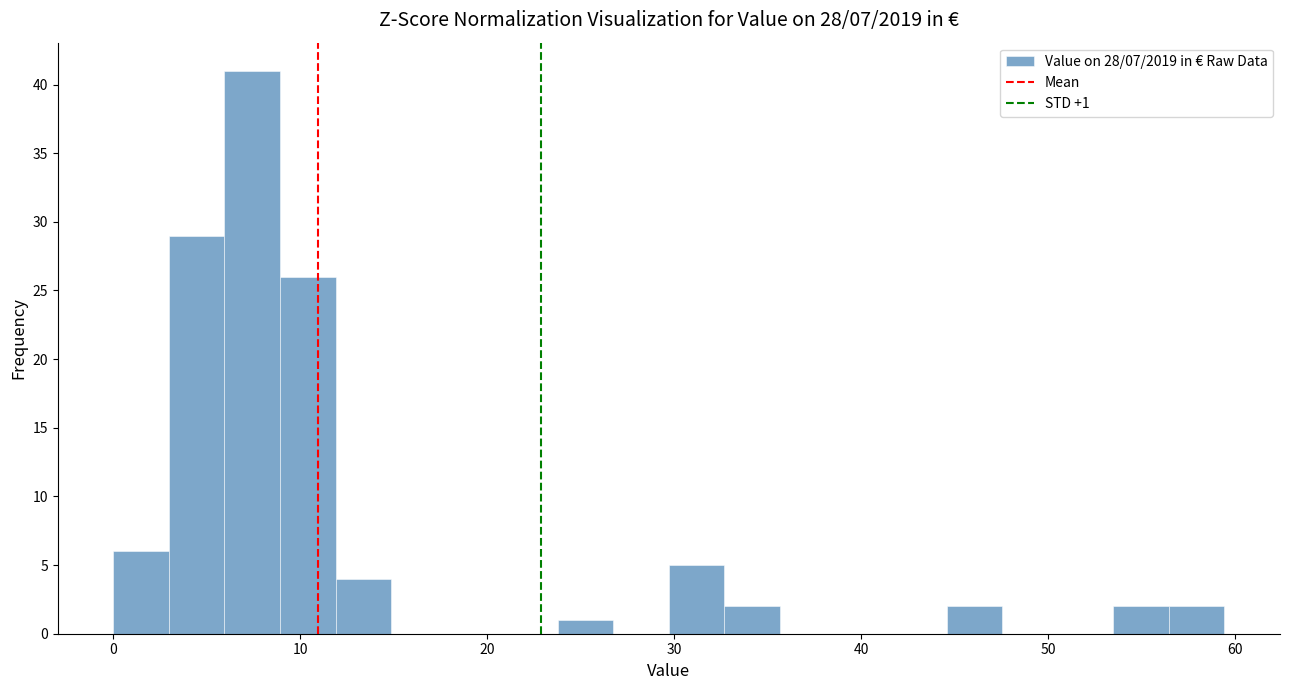

Read against the x-axis, roughly where is the centre of the tallest bar?

7